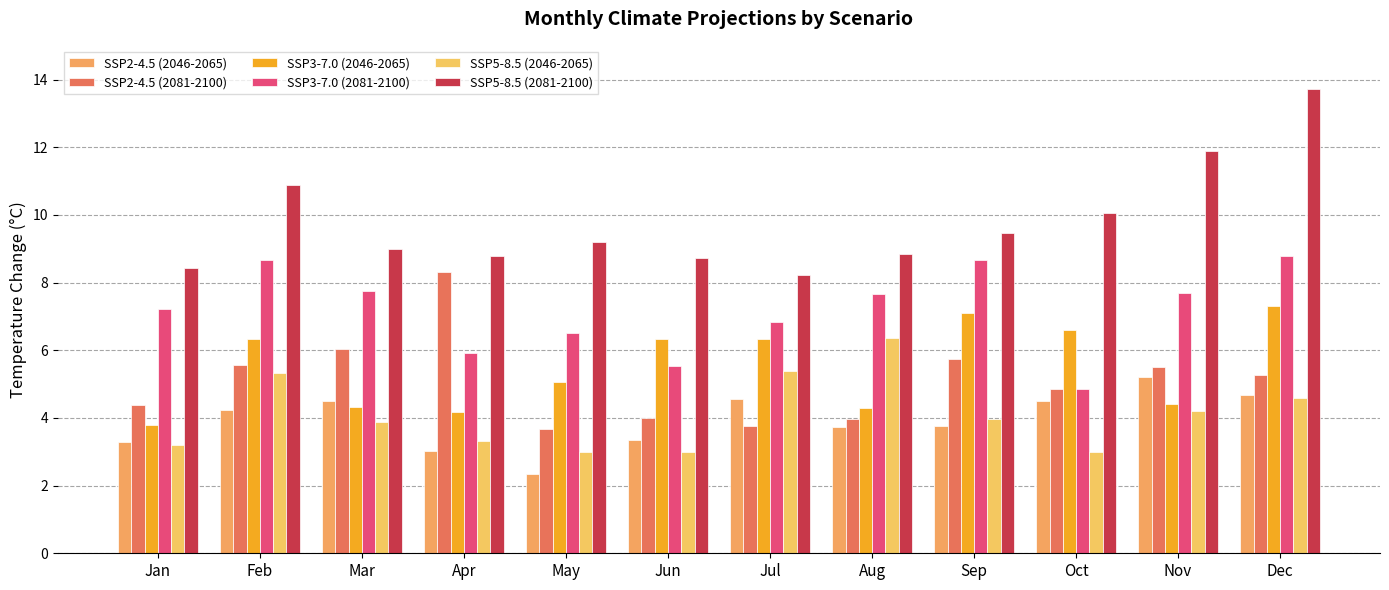

Reading right to left, what are all the values shown in this chart?

SSP2-4.5 (2046-2065): Dec=4.7	Nov=5.2	Oct=4.5	Sep=3.8	Aug=3.7	Jul=4.5	Jun=3.3	May=2.4	Apr=3.0	Mar=4.5	Feb=4.2	Jan=3.3
SSP2-4.5 (2081-2100): Dec=5.3	Nov=5.5	Oct=4.9	Sep=5.7	Aug=4.0	Jul=3.8	Jun=4.0	May=3.7	Apr=8.3	Mar=6.0	Feb=5.6	Jan=4.4
SSP3-7.0 (2046-2065): Dec=7.3	Nov=4.4	Oct=6.6	Sep=7.1	Aug=4.3	Jul=6.3	Jun=6.3	May=5.1	Apr=4.2	Mar=4.3	Feb=6.3	Jan=3.8
SSP3-7.0 (2081-2100): Dec=8.8	Nov=7.7	Oct=4.9	Sep=8.7	Aug=7.7	Jul=6.8	Jun=5.5	May=6.5	Apr=5.9	Mar=7.8	Feb=8.7	Jan=7.2
SSP5-8.5 (2046-2065): Dec=4.6	Nov=4.2	Oct=3.0	Sep=4.0	Aug=6.4	Jul=5.4	Jun=3.0	May=3.0	Apr=3.3	Mar=3.9	Feb=5.3	Jan=3.2
SSP5-8.5 (2081-2100): Dec=13.7	Nov=11.9	Oct=10.1	Sep=9.5	Aug=8.8	Jul=8.2	Jun=8.7	May=9.2	Apr=8.8	Mar=9.0	Feb=10.9	Jan=8.4